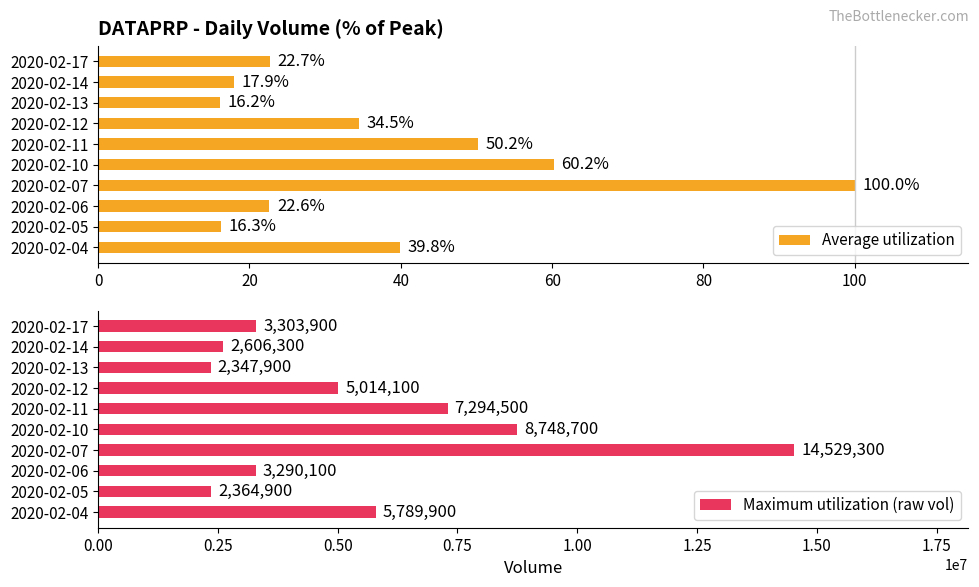

What is the difference between the maximum and second lowest values in the Maximum utilization (raw vol) series?

12164400